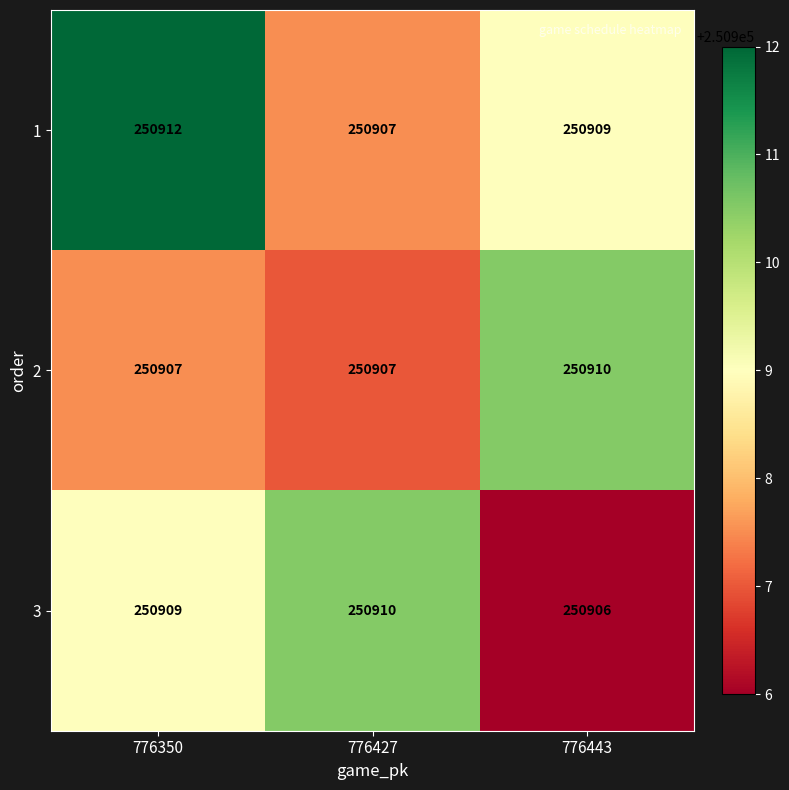

At which category is the sum across all series the highest?

776350